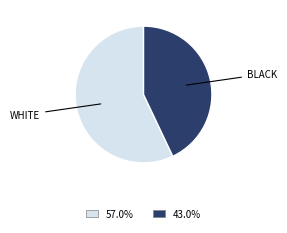

How many segments does this pie chart have?

2